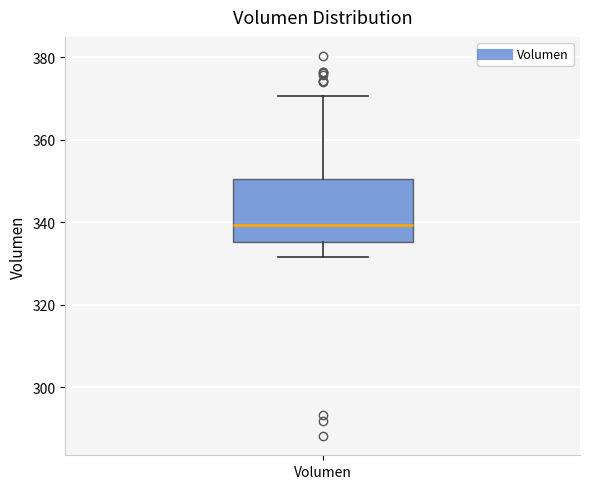

Where does the lower whisker of the box for Volumen end on the y-axis? The values are not printed on the chart, so give them approximately, as read against the axis.

332